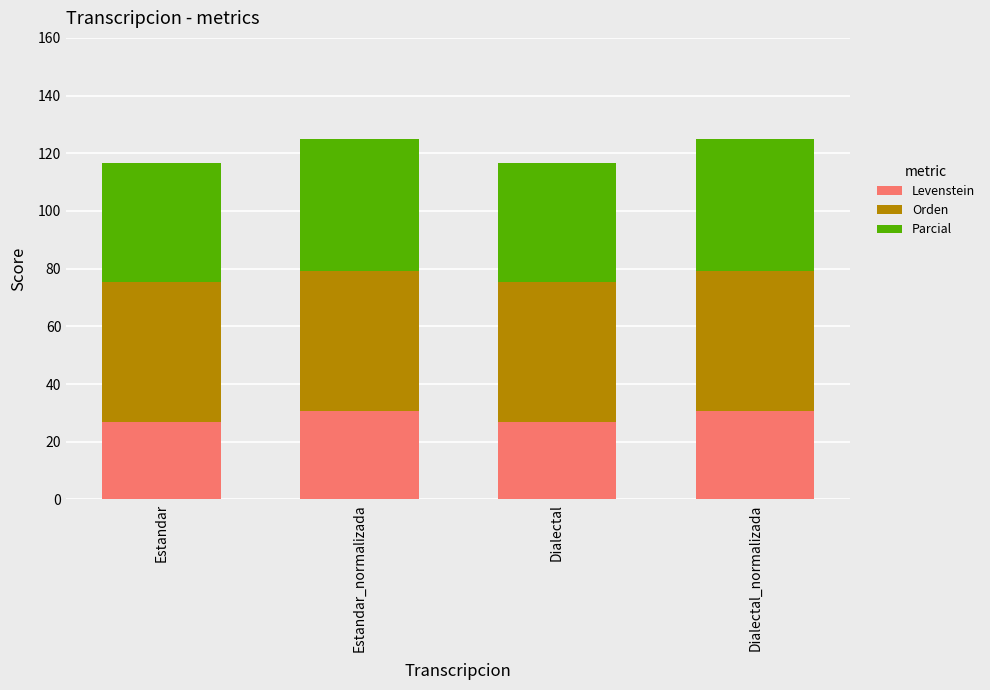

How many bars are there in total?

4